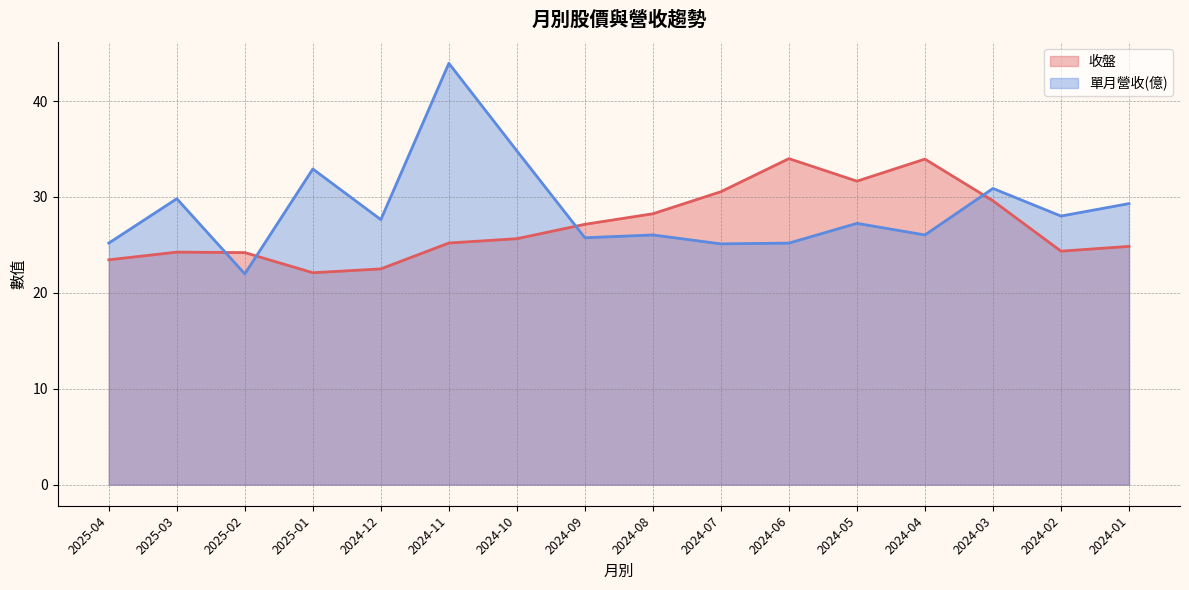

Which series has the widest spread of values?

單月營收(億)